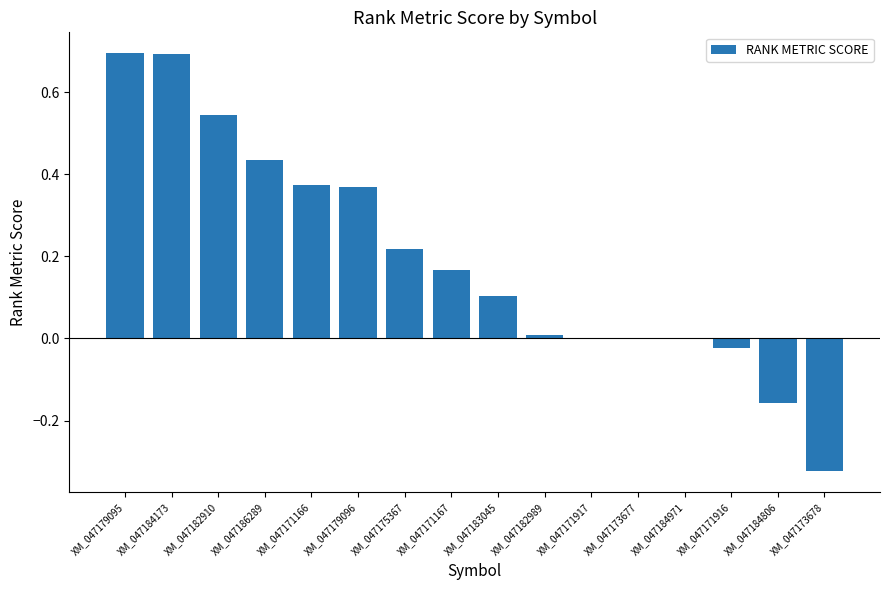

What is the difference between the values at XM_047182910 and XM_047173678?

0.9